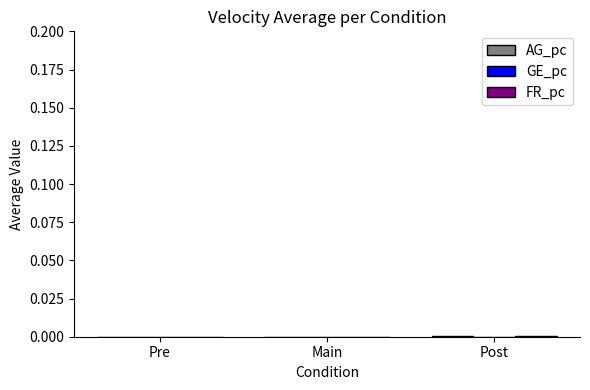

At which label is FR_pc closest to 0?

Pre